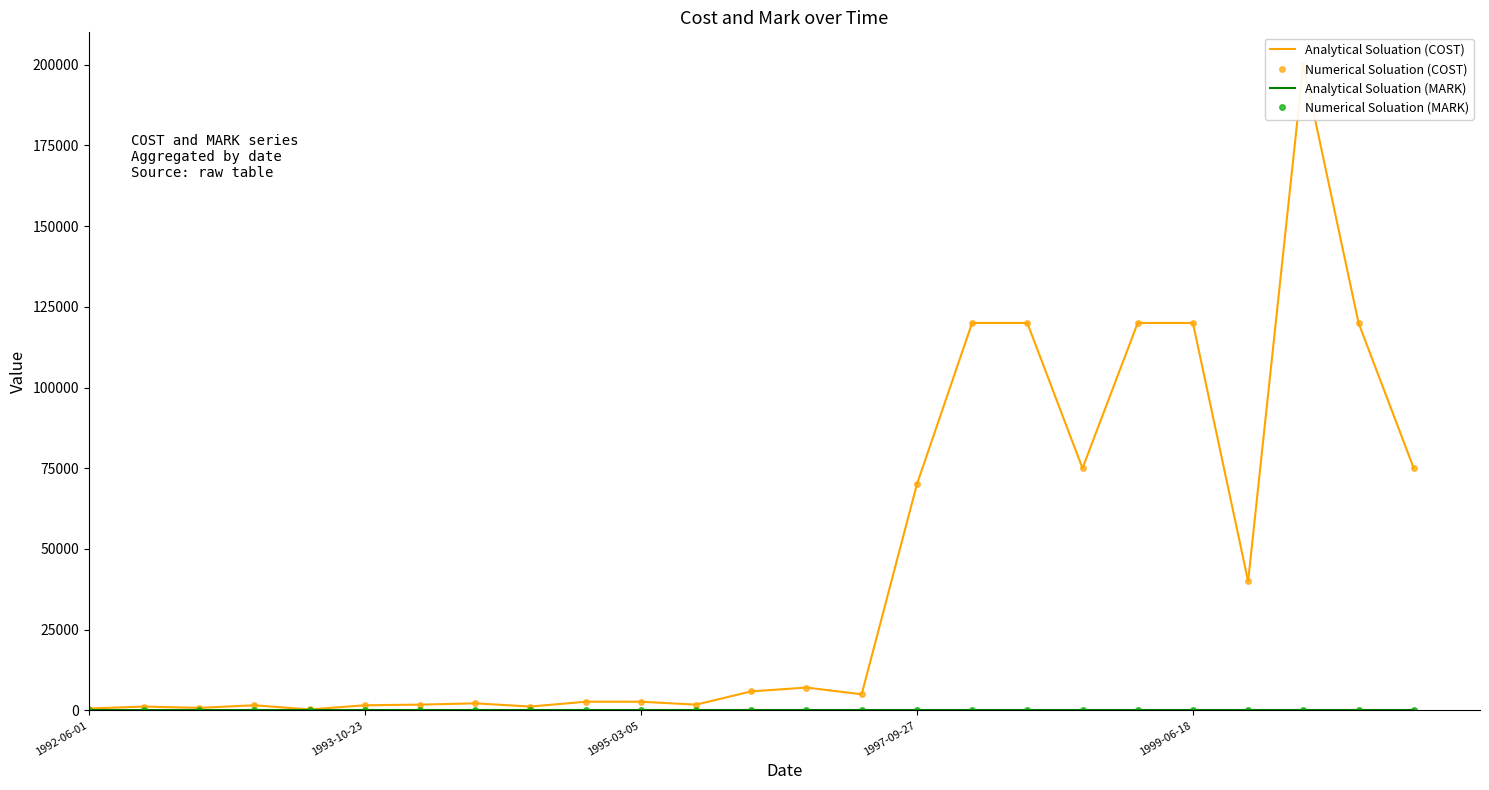

Rank the series at 6 from highest to lowest value.

Analytical Soluation (COST), Numerical Soluation (COST), Analytical Soluation (MARK), Numerical Soluation (MARK)